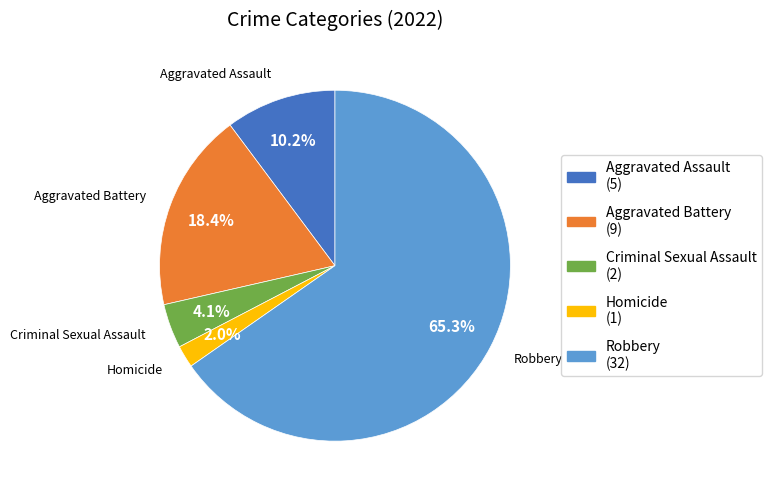

To the nearest percent, what percentage of the pie is Robbery?

65%